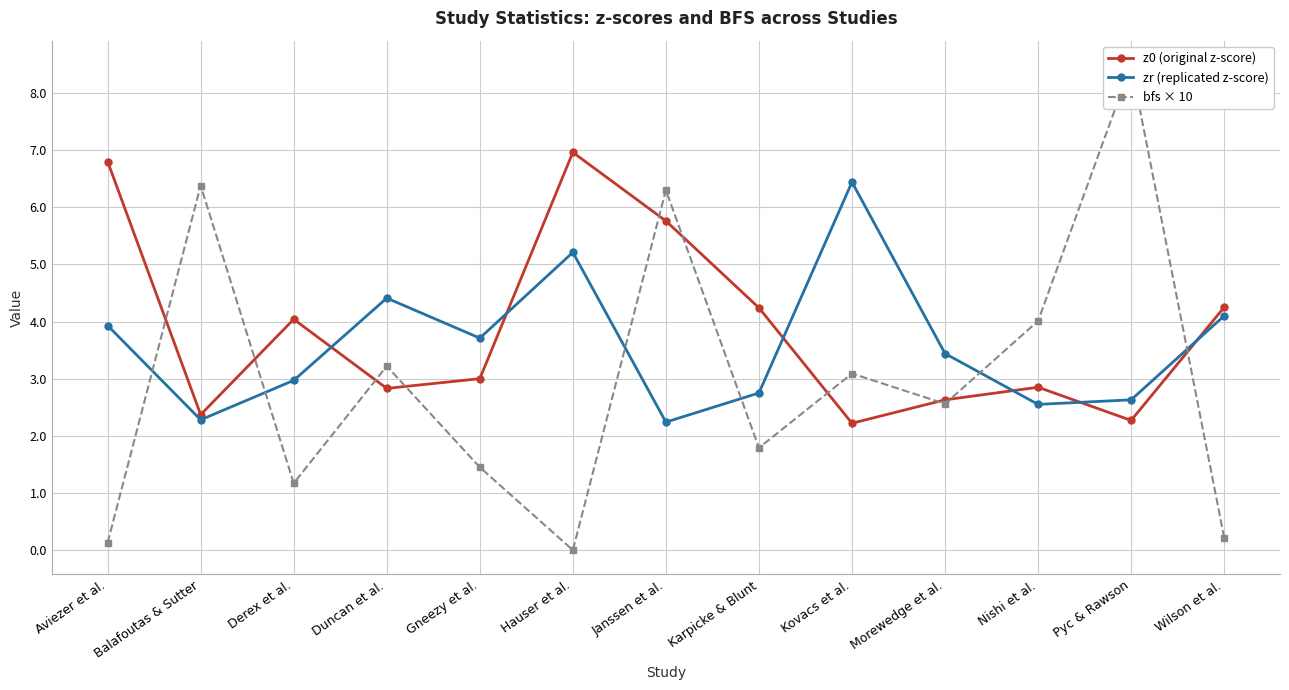

What is the label of the 6th point from the left?

Hauser et al.